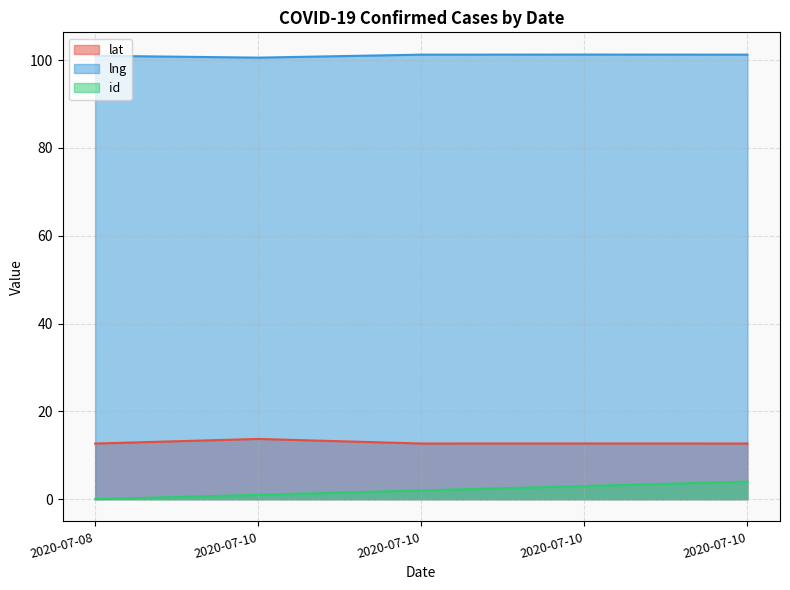

What is the difference between the lat values at 2020-07-10 and 2020-07-10?

1.0